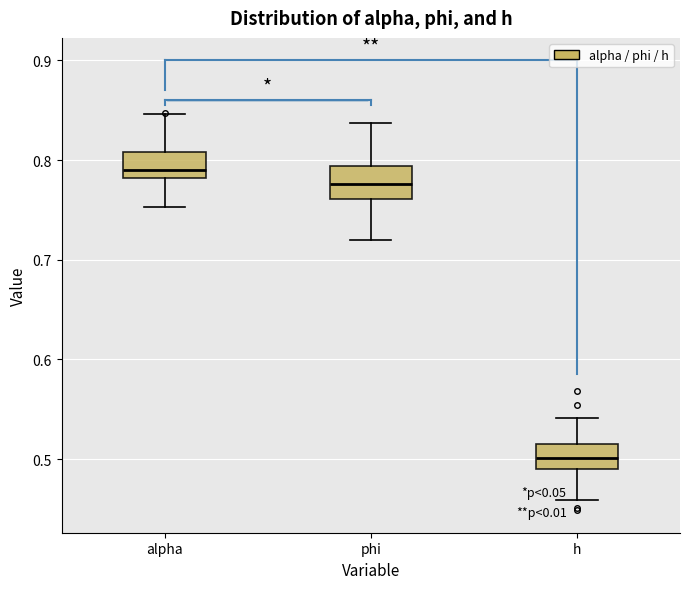

Which box's median line is the highest?

alpha